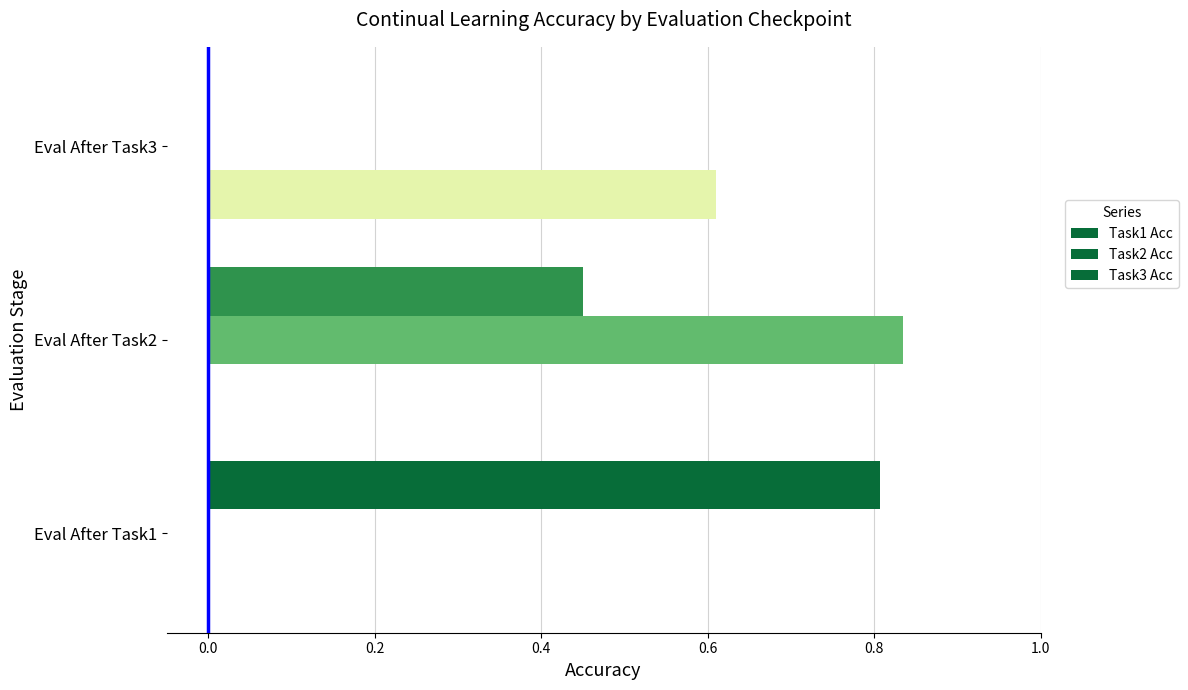

Count the Task1 Acc values in the range 0 to 1.

3